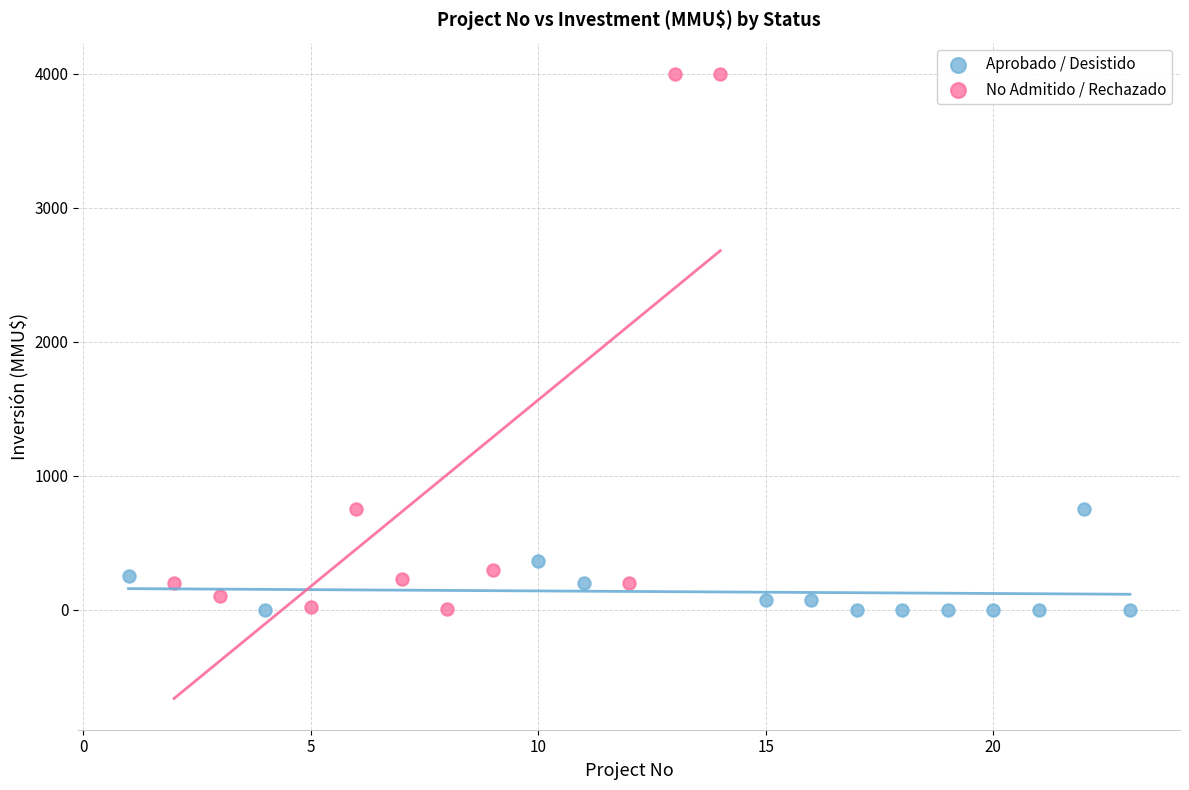

Which series contains the highest Y value?

No Admitido / Rechazado